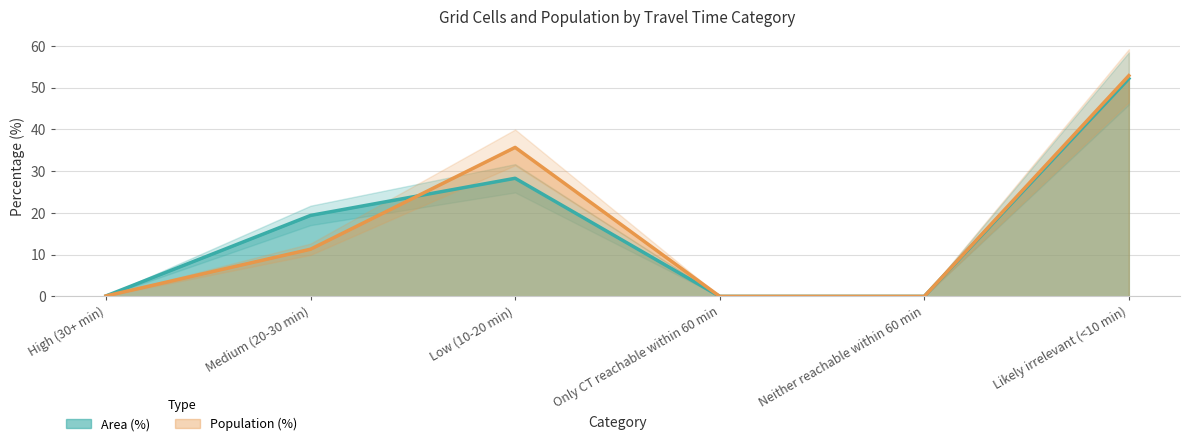

Does the chart have visible grid lines?

Yes